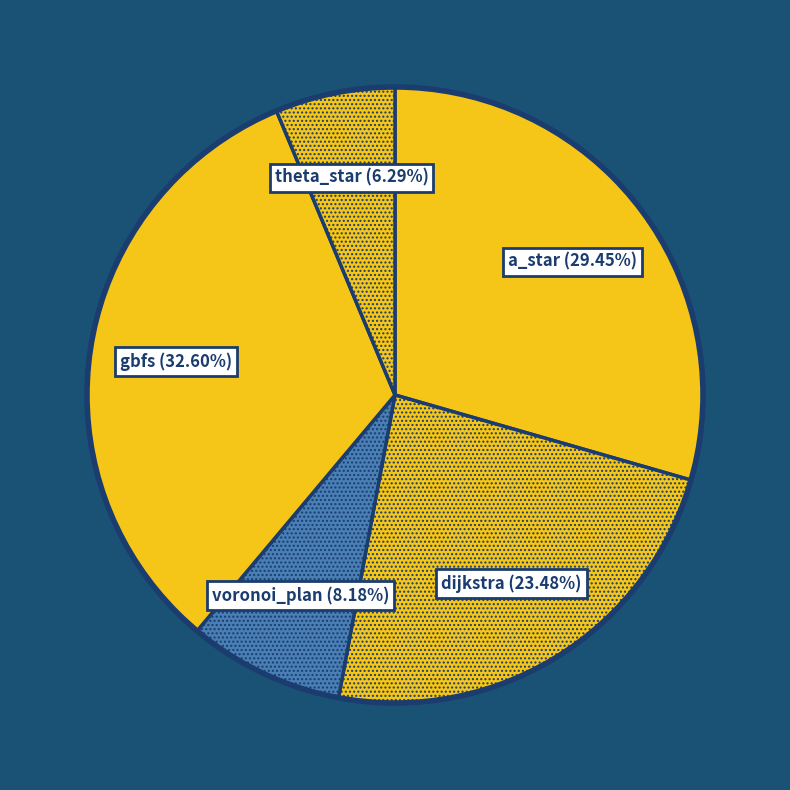

True or false: dijkstra accounts for 16% of the total.

False